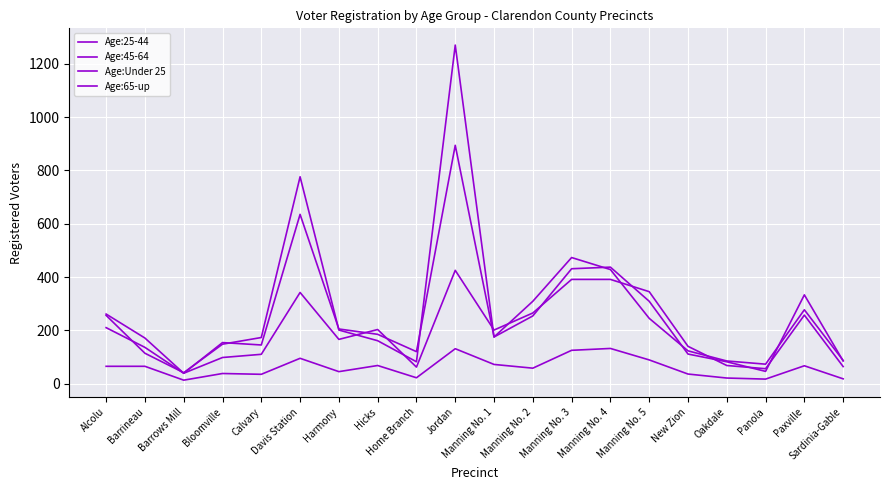

What is the difference between the maximum and minimum values in the Age:65-up series?

1229